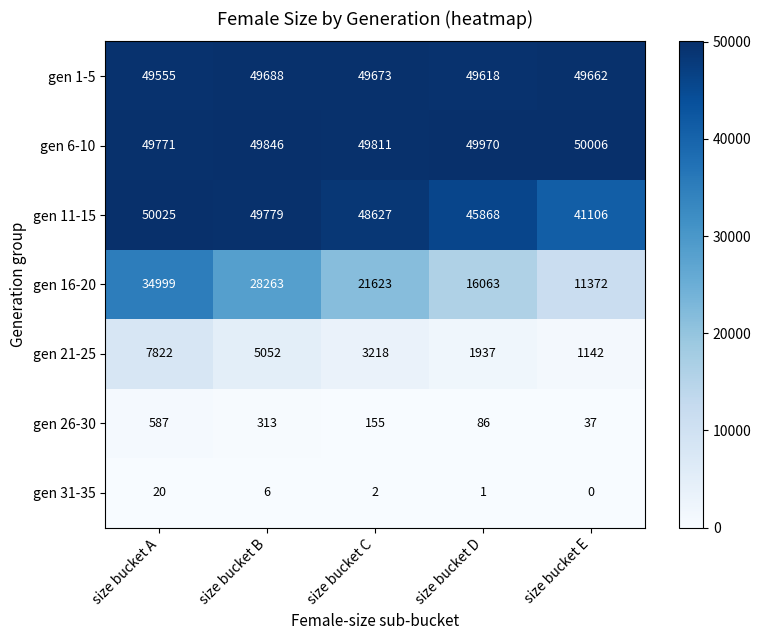

At which label is gen 16-20 closest to 23185?

size bucket C